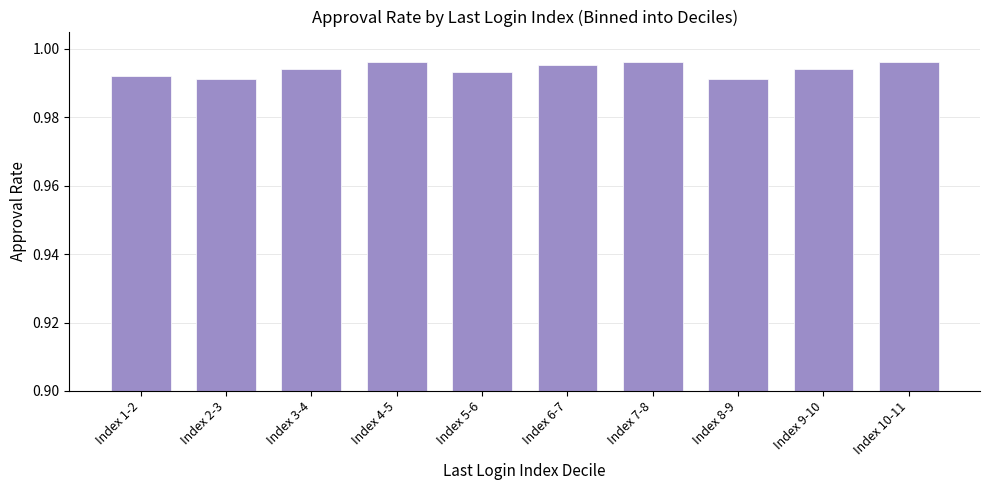

What is the label of the 2nd bar from the left?

Index 2-3